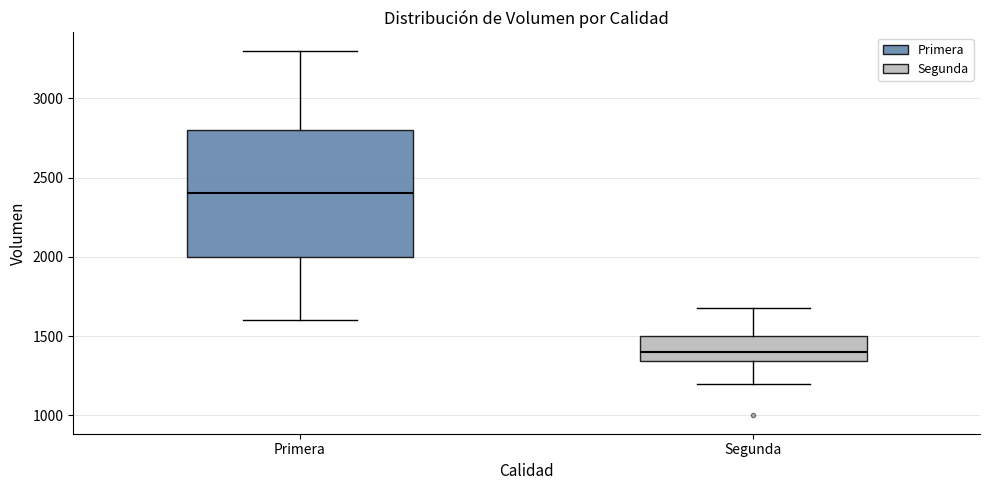

Reading left to right, read every box against the y-axis: the position of its median line, the range the box covers, and the ends of its whiskers. The values are not printed on the chart, so give them approximately, as read against the axis.

Primera: median 2400, box 2000 to 2800, whiskers 1600 to 3300
Segunda: median 1400, box 1350 to 1500, whiskers 1200 to 1700